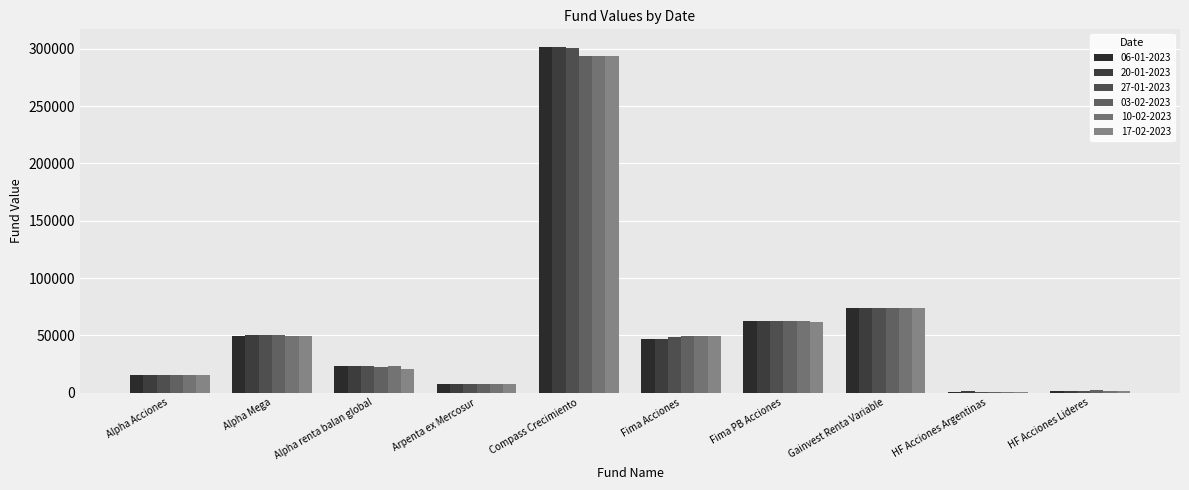

Count the number of data series in this chart.

6